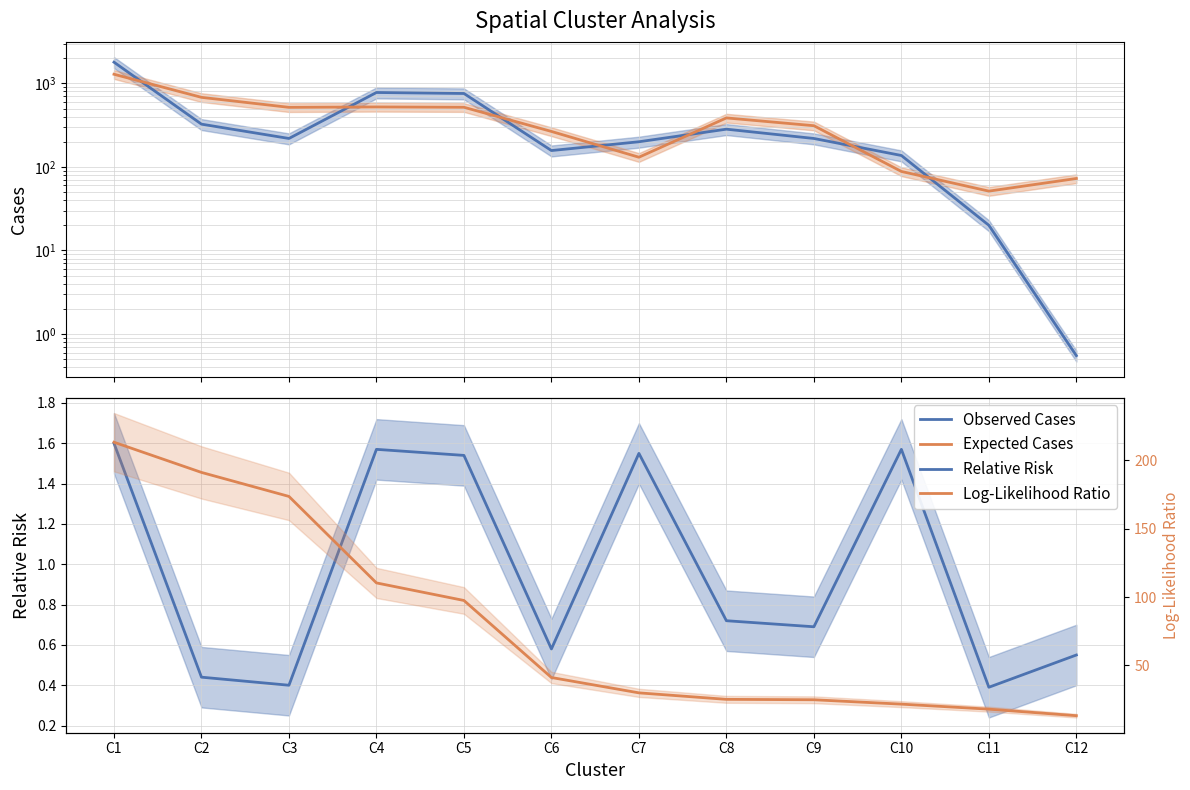

Is this an area chart (filled region under the line)?

No